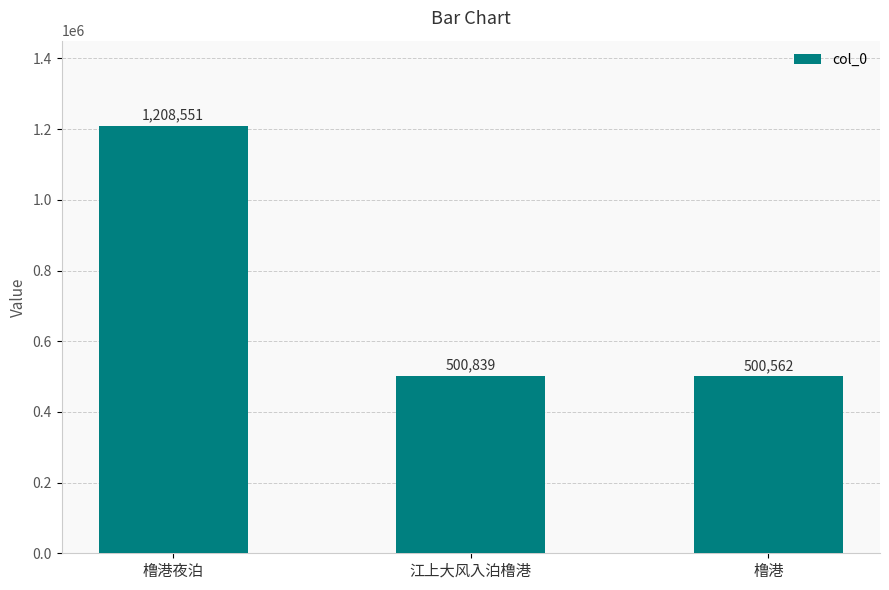

What is the difference between the maximum and minimum values?

707989